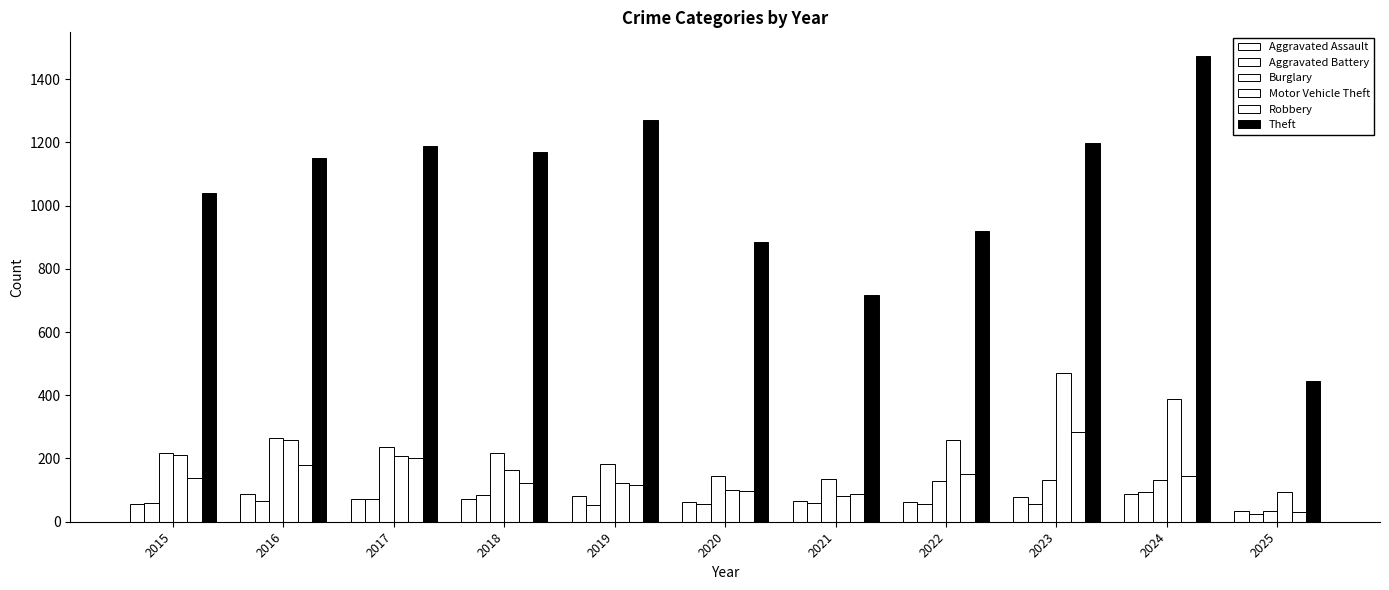

What is the spread (max minus min) of values at 2025?

419